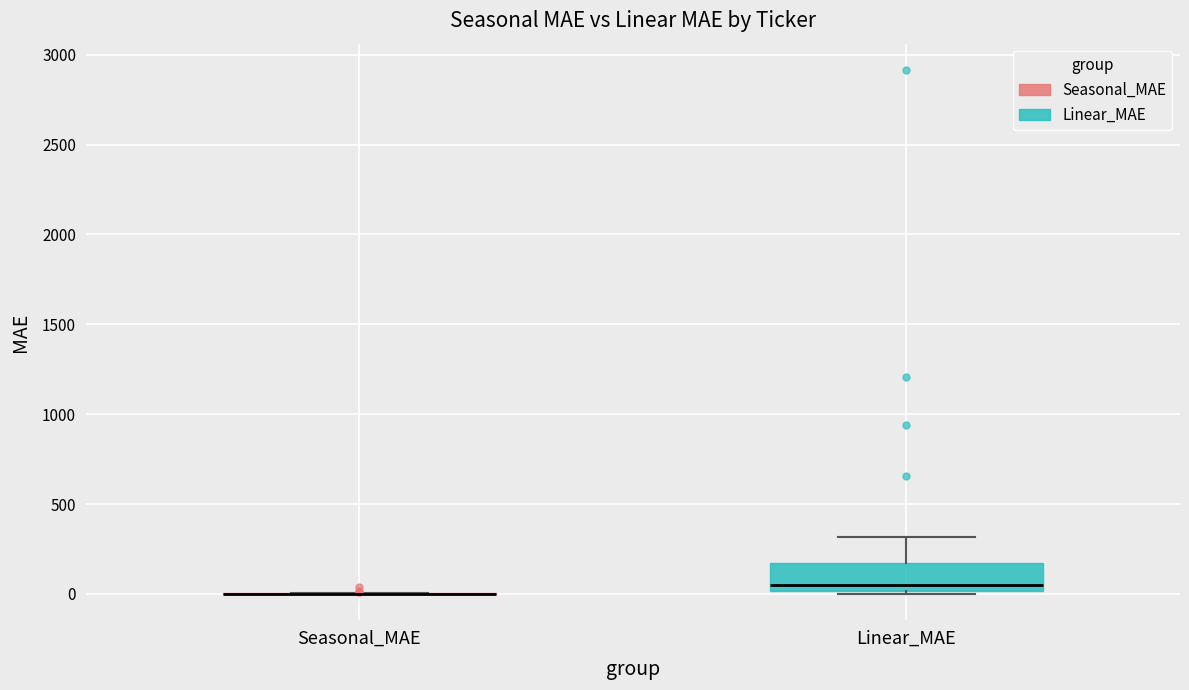

Which box is the tallest, from its lower edge to its upper edge?

Linear_MAE